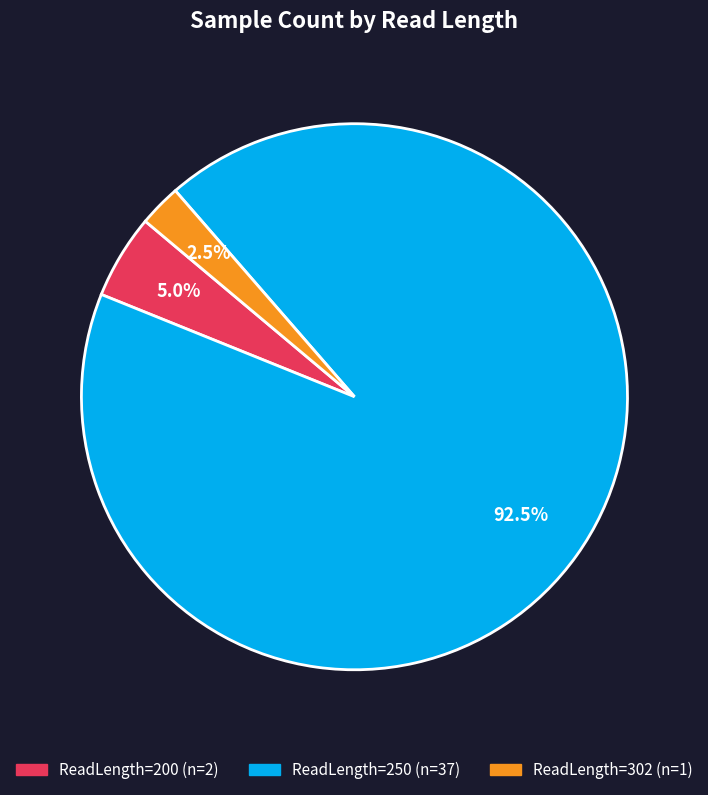

Does any single category account for the majority?

Yes